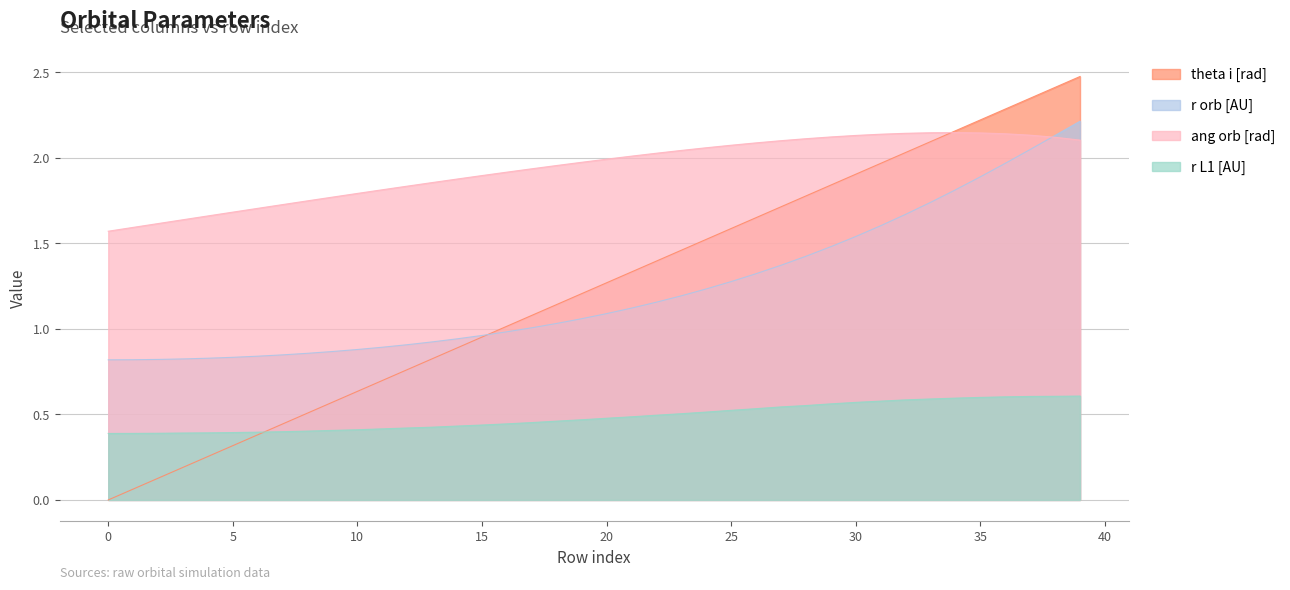

Does the chart have visible grid lines?

Yes